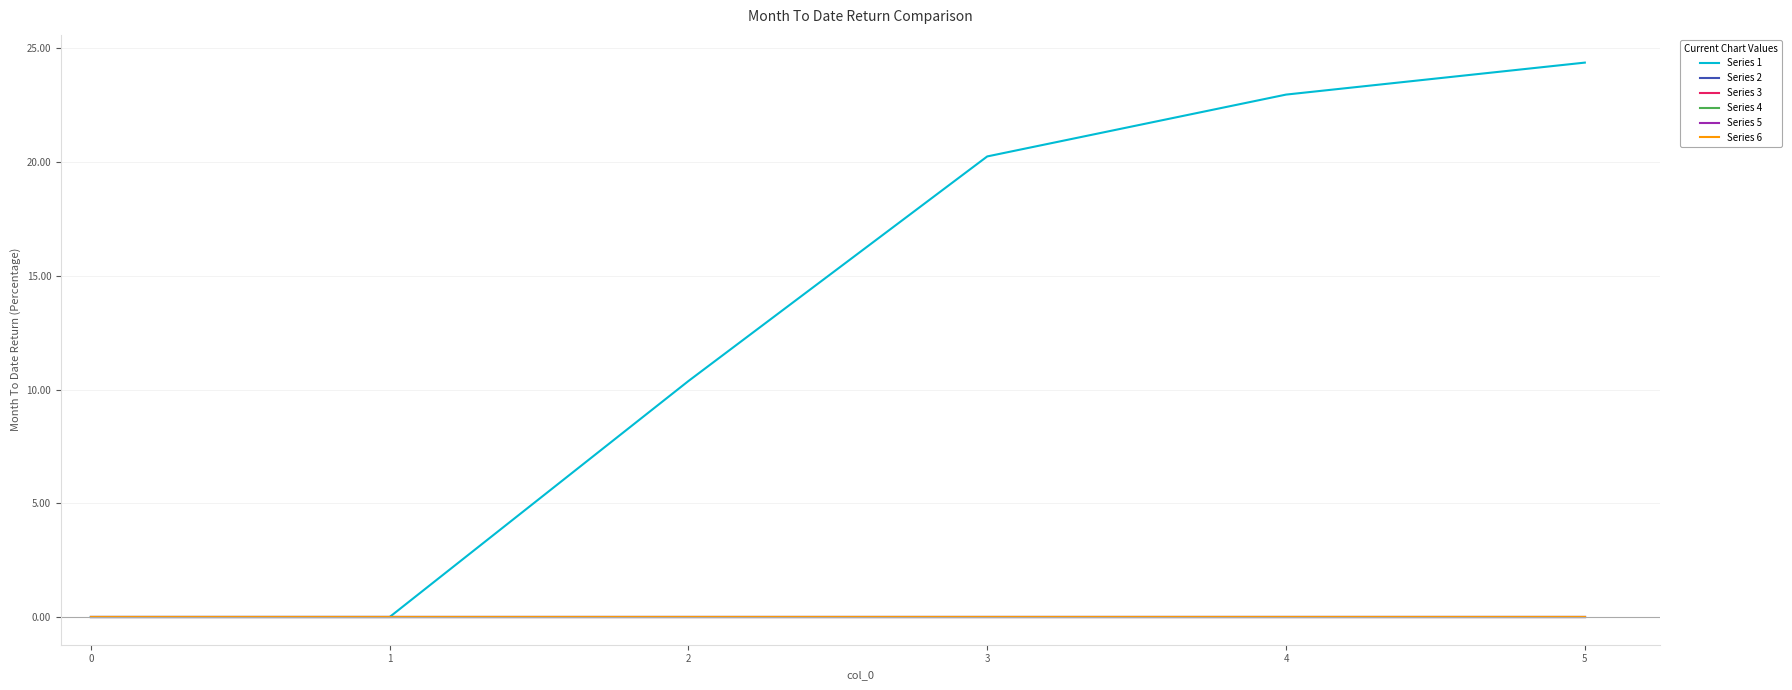

List the series in order of their peak value, highest first.

Series 1, Series 2, Series 3, Series 4, Series 5, Series 6